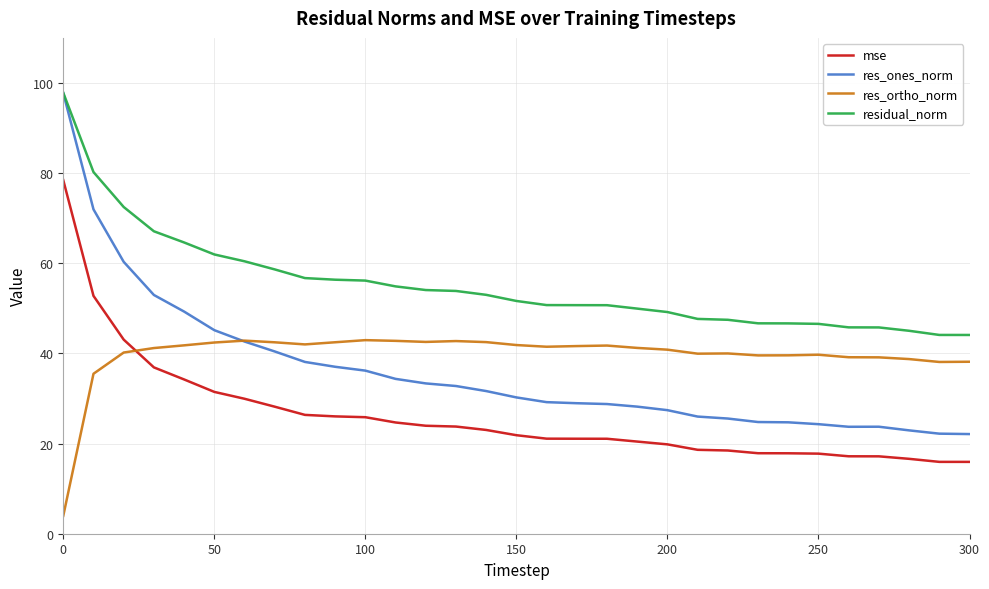

What is the maximum value shown in the chart?

97.8